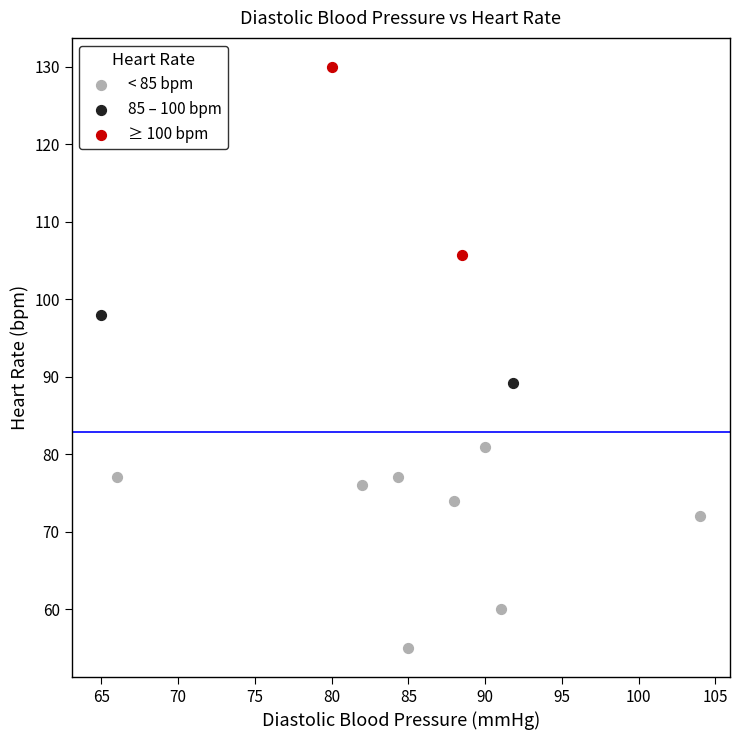

Which series contains the lowest Y value?

< 85 bpm